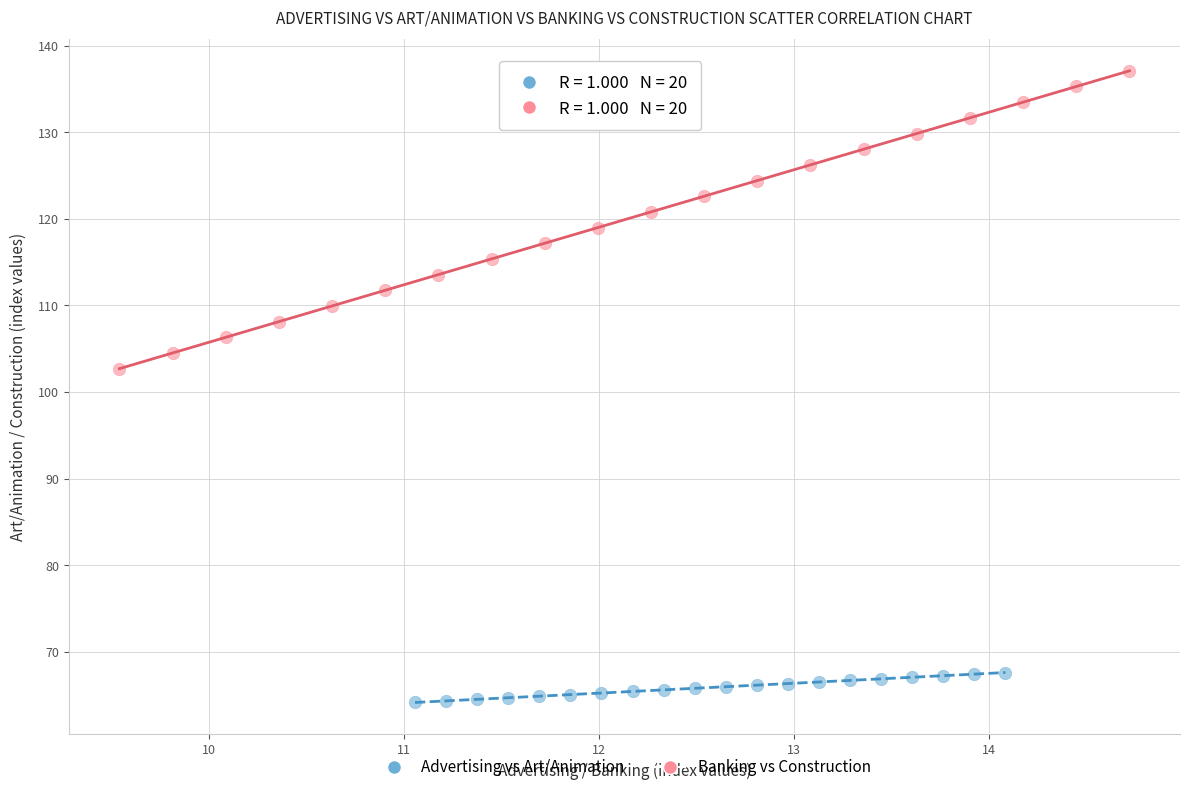

Which series has the widest spread of Y values?

Banking vs Construction